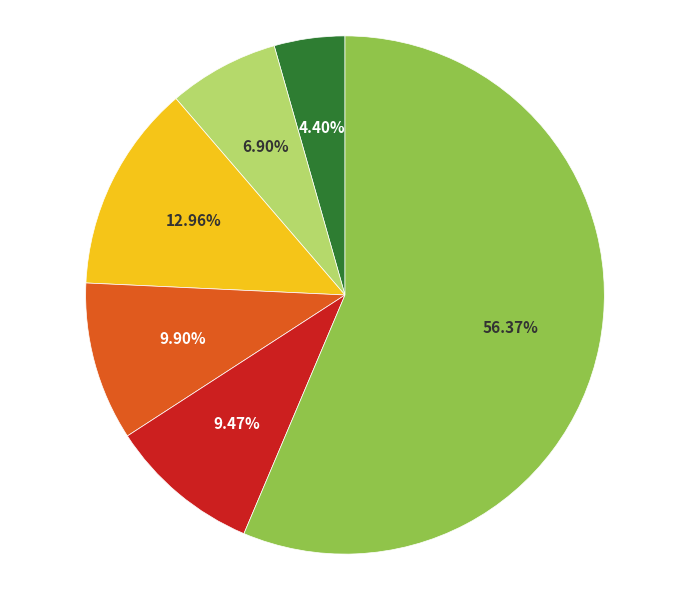

Is there any slice that represents more than half of the pie?

Yes